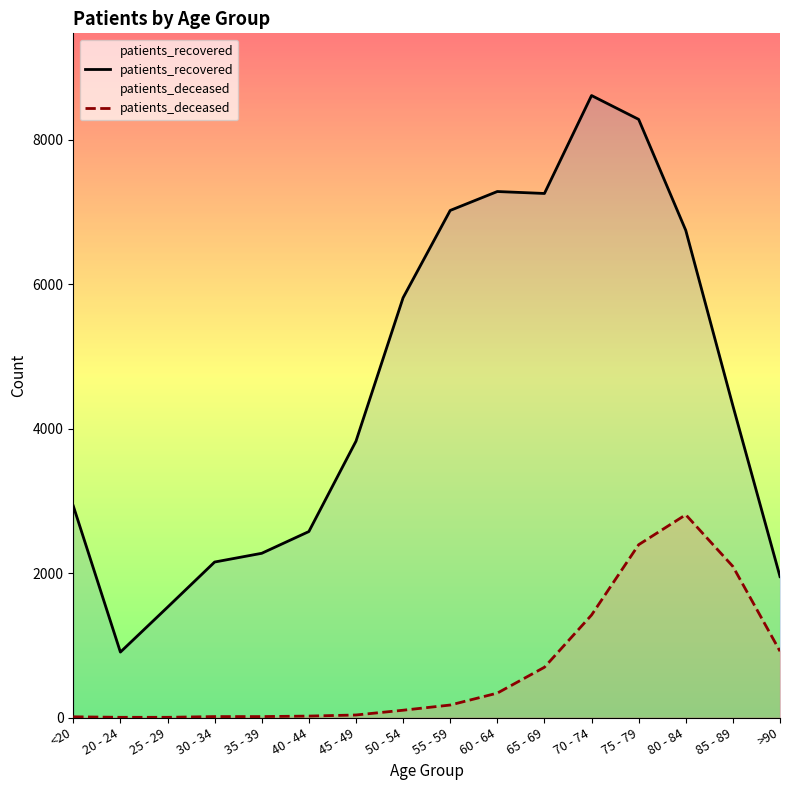

How many lines are shown in the chart?

2